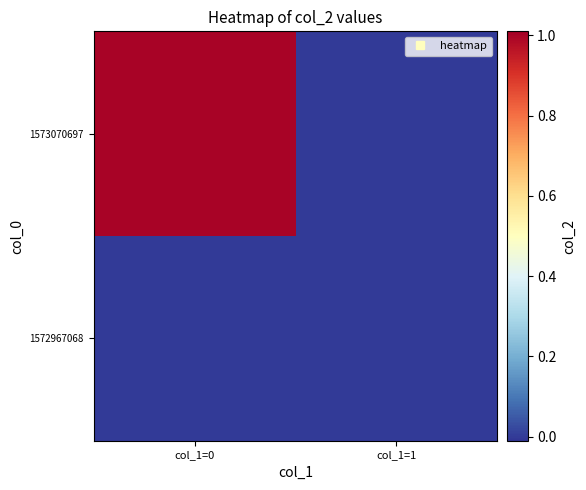

What is the total value across all series at col_1=0?

1